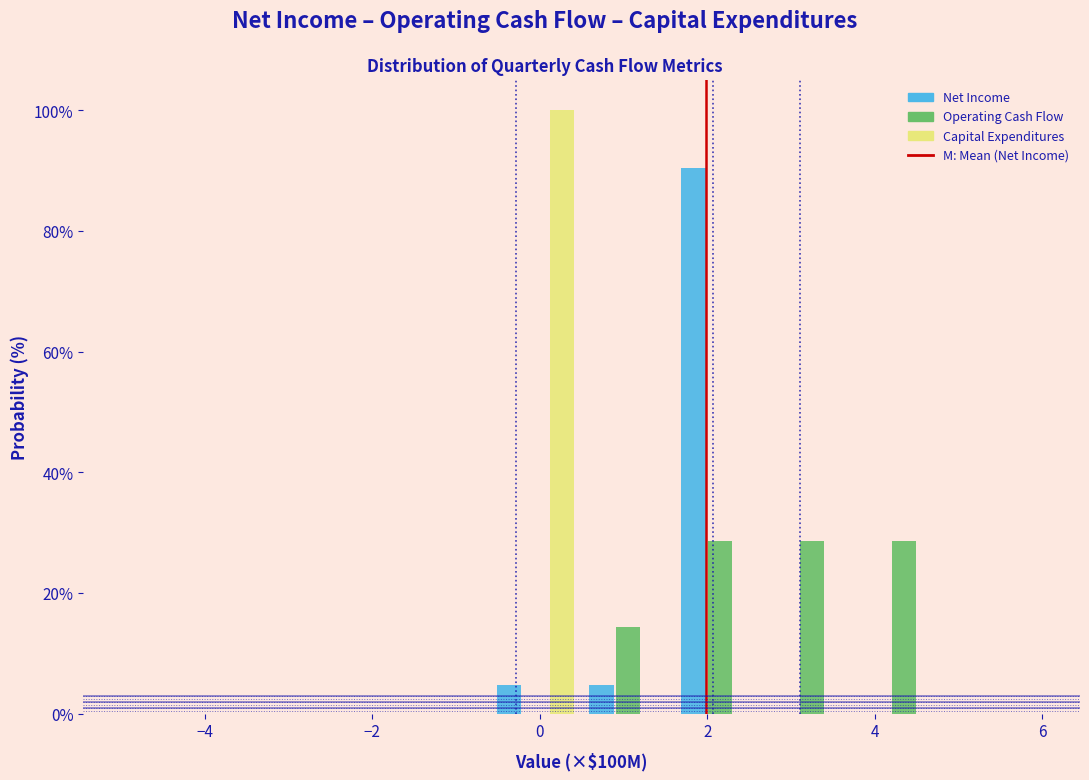

What is the height of the Net Income bar covering 1.6 to 2.7 on the x-axis? Neither the bar edges nor the heights are printed on the chart, so give them approximately, as read against the axes.

90